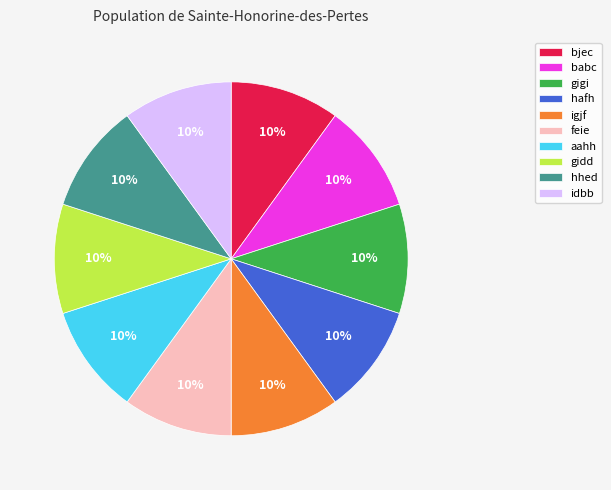

Is there a majority slice in this chart?

No